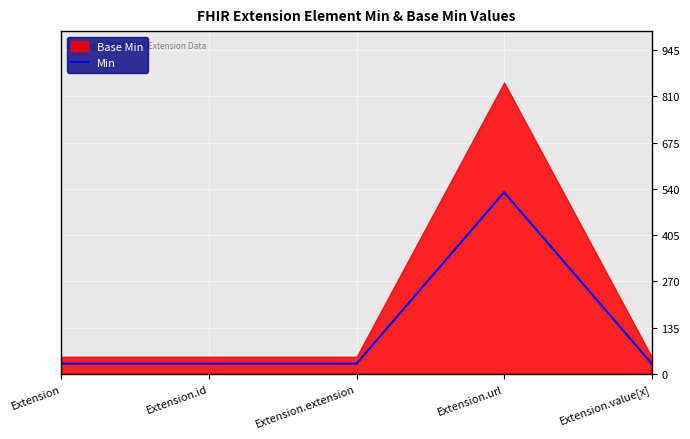

What is the label of the 4th point from the left?

Extension.url